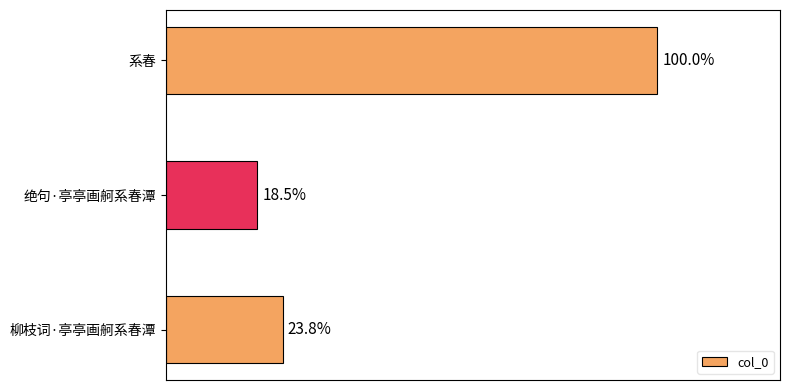

Does the chart contain any negative values?

No